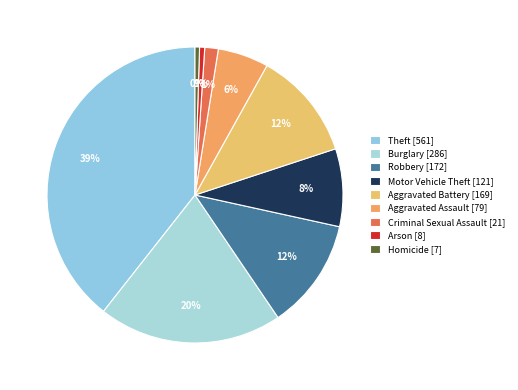

Does Burglary represent more than half of the total?

No